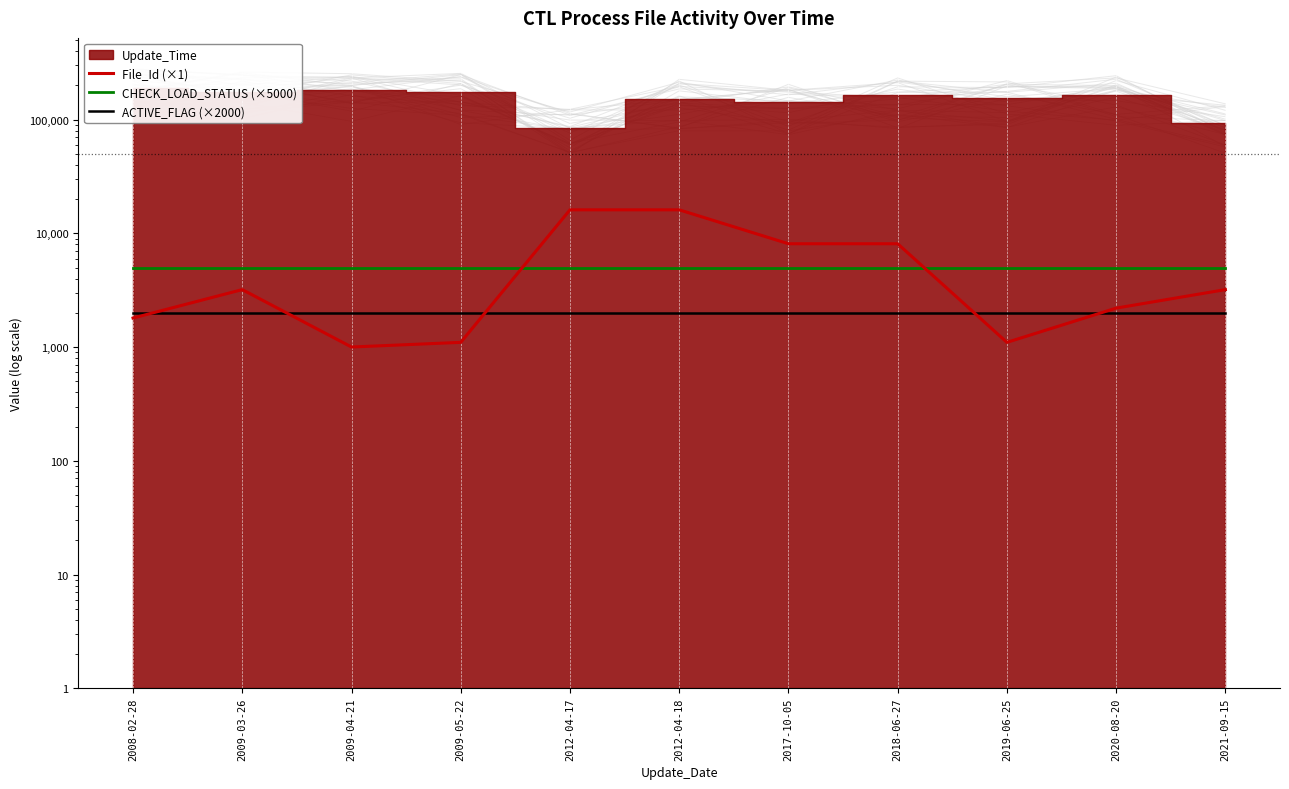

What is the label of the 1st point from the left?

2008-02-28